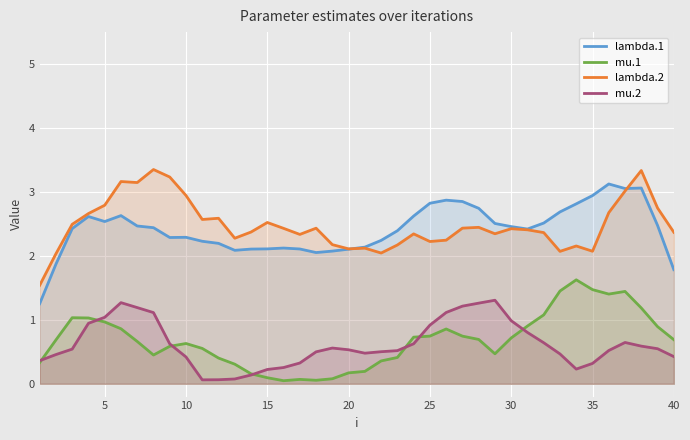

After their last crossing, which series has the higher values: mu.2 or mu.1?

mu.1